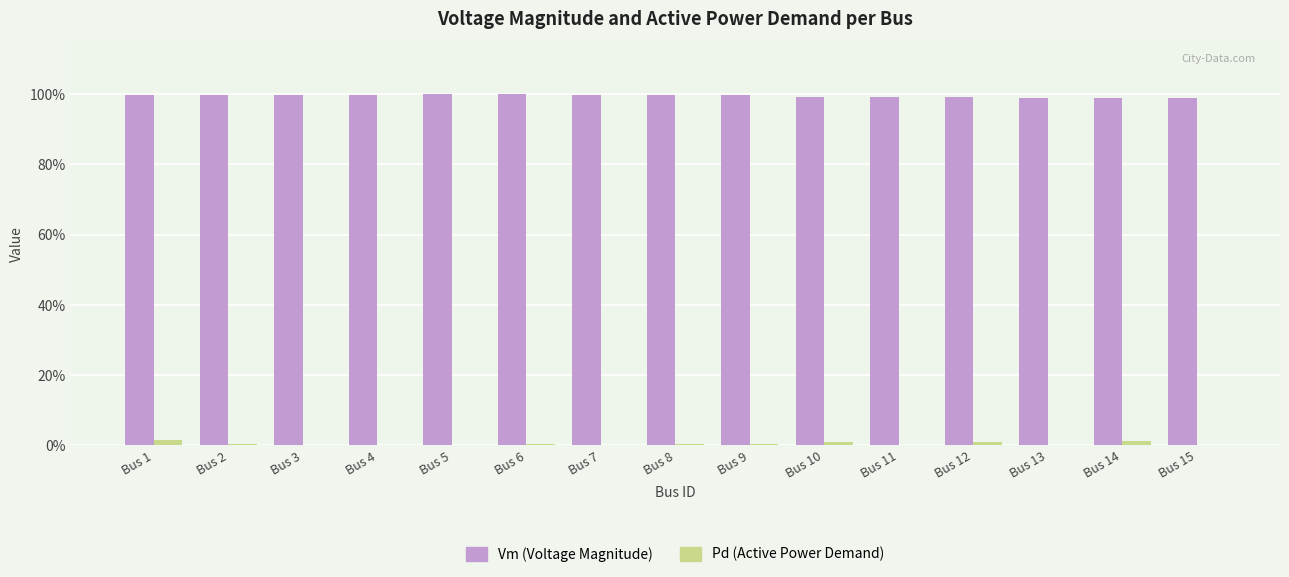

Reading left to right, extract all data points from this chart.

Vm (Voltage Magnitude): 1.0	1.0	1.0	1.0	1.0	1.0	1.0	1.0	1.0	1.0	1.0	1.0	1.0	1.0	1.0
Pd (Active Power Demand): 0.0	0.0	0.0	0.0	0.0	0.0	0.0	0.0	0.0	0.0	0.0	0.0	0.0	0.0	0.0